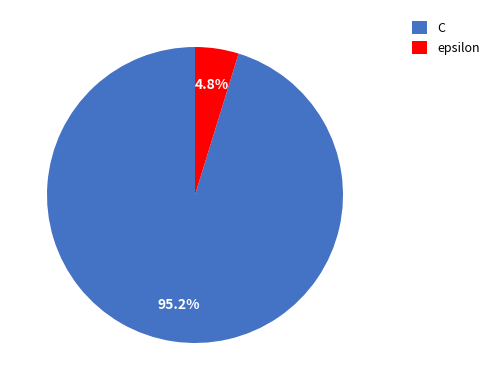

Which slice represents more than half of the pie?

C